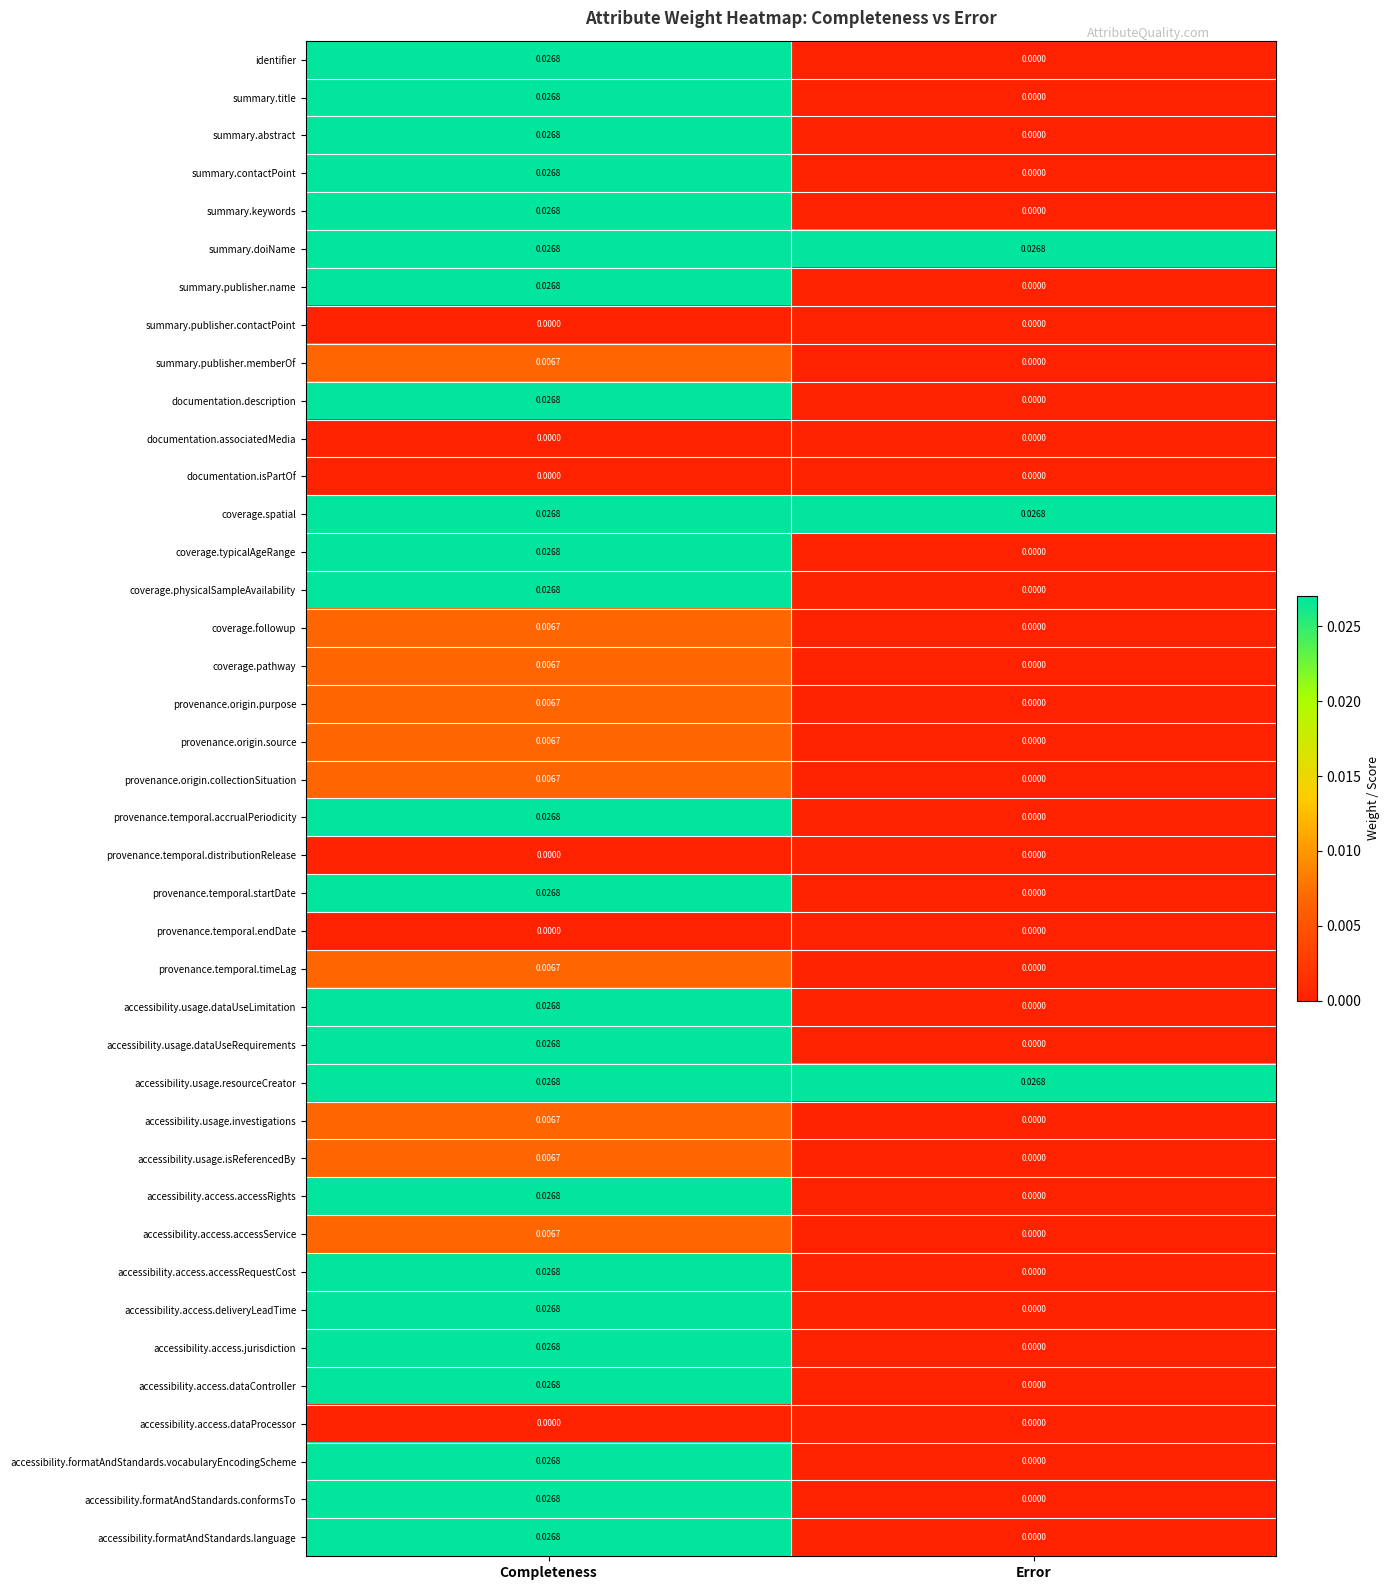

List the labels in order of accessibility.usage.investigations value, largest first.

Completeness, Error